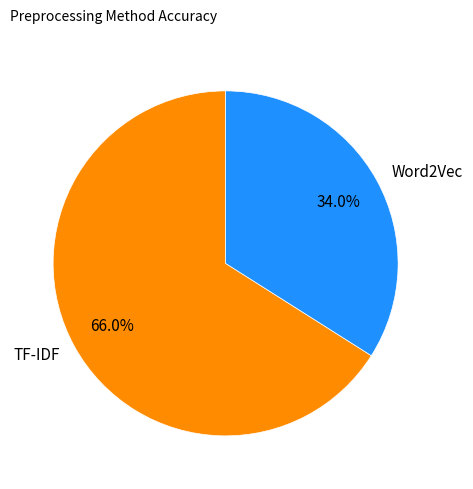

Between TF-IDF and Word2Vec, which is larger?

TF-IDF